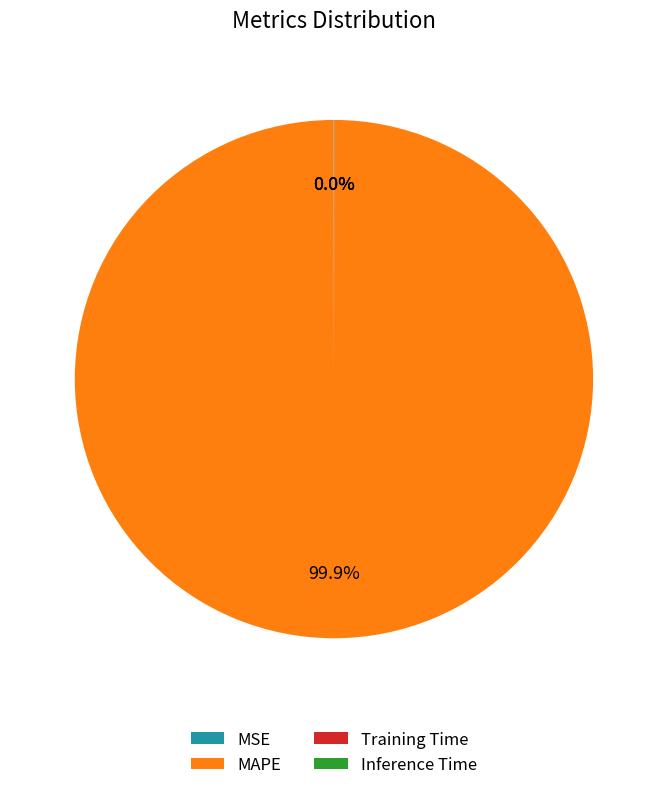

Is MAPE the majority of the pie?

Yes